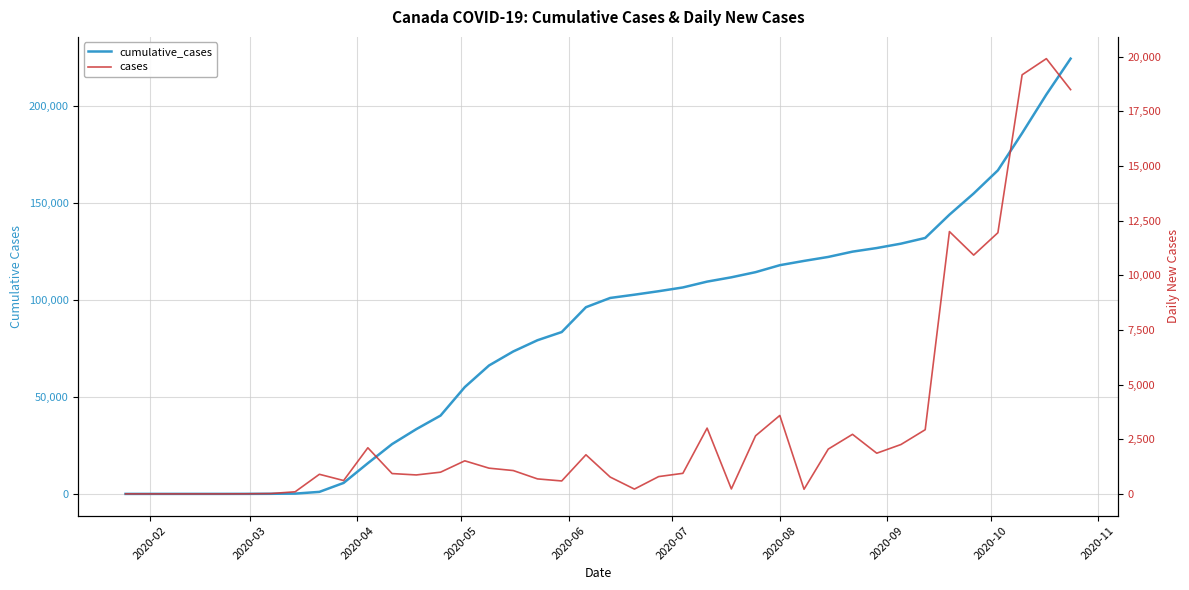

Is this an area chart (filled region under the line)?

No